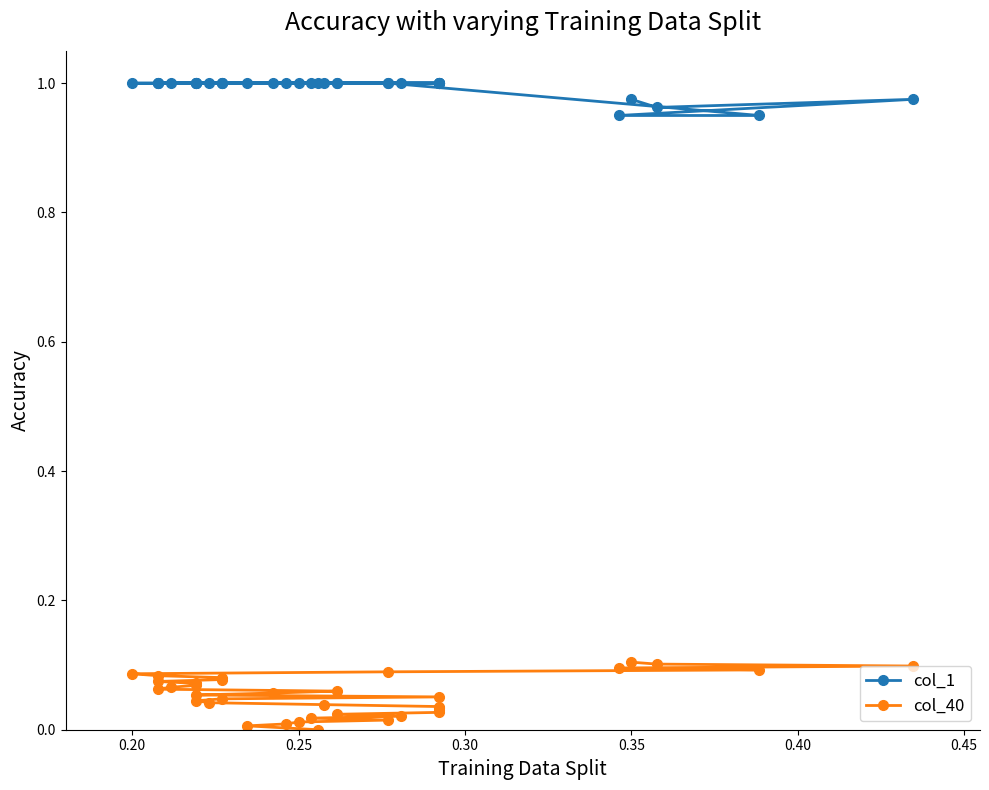

At how many categories does at least one series exceed 0?

35